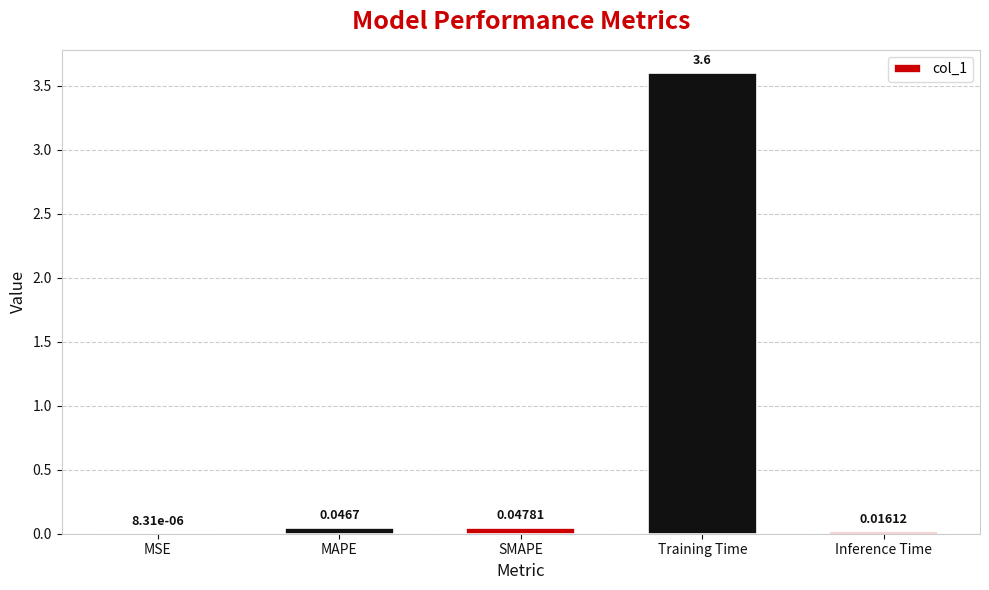

Are the bars horizontal?

No